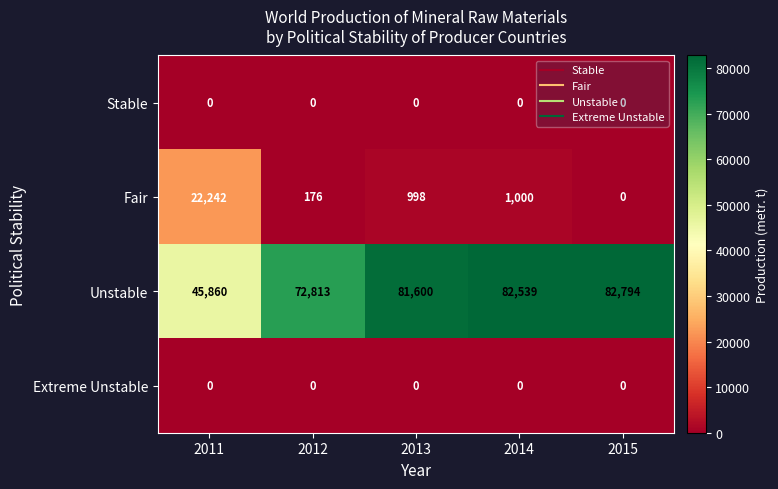

Which category has the highest value across all series?

2015